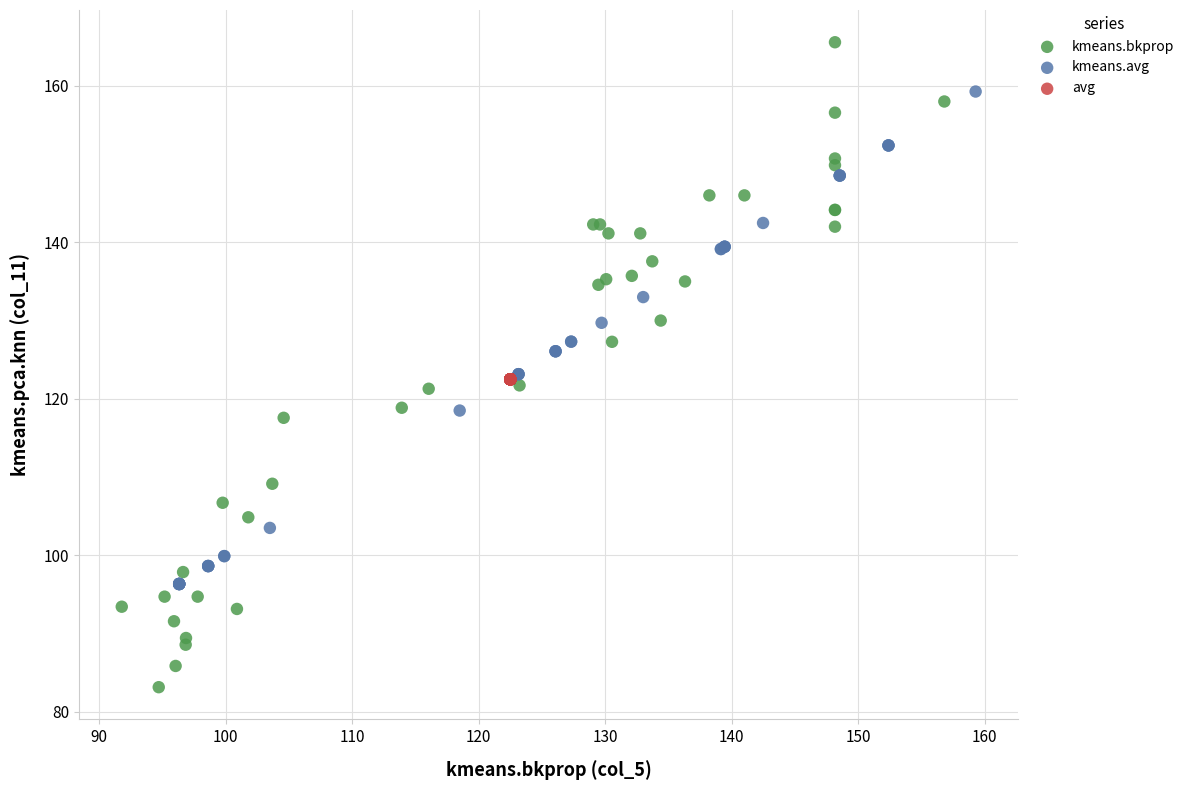

Which series reaches the maximum Y coordinate?

kmeans.bkprop